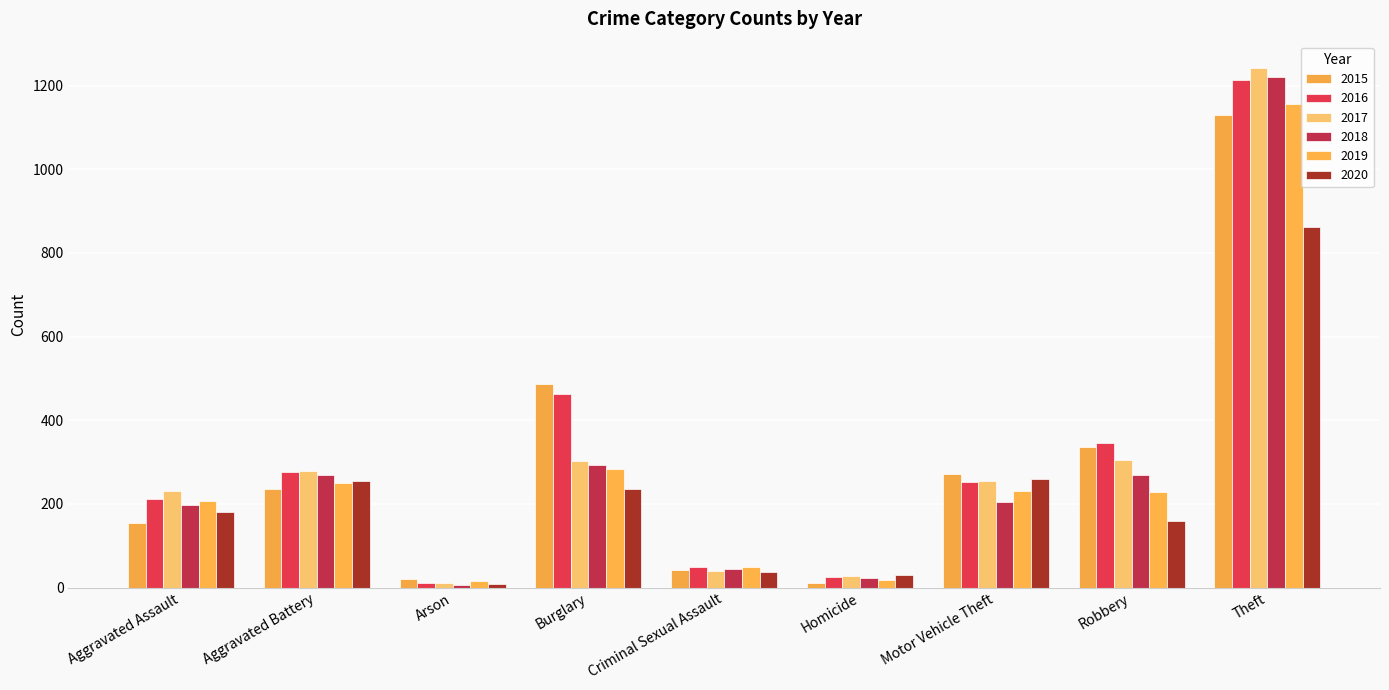

What is the difference between the second highest and second lowest values in the 2016 series?

438